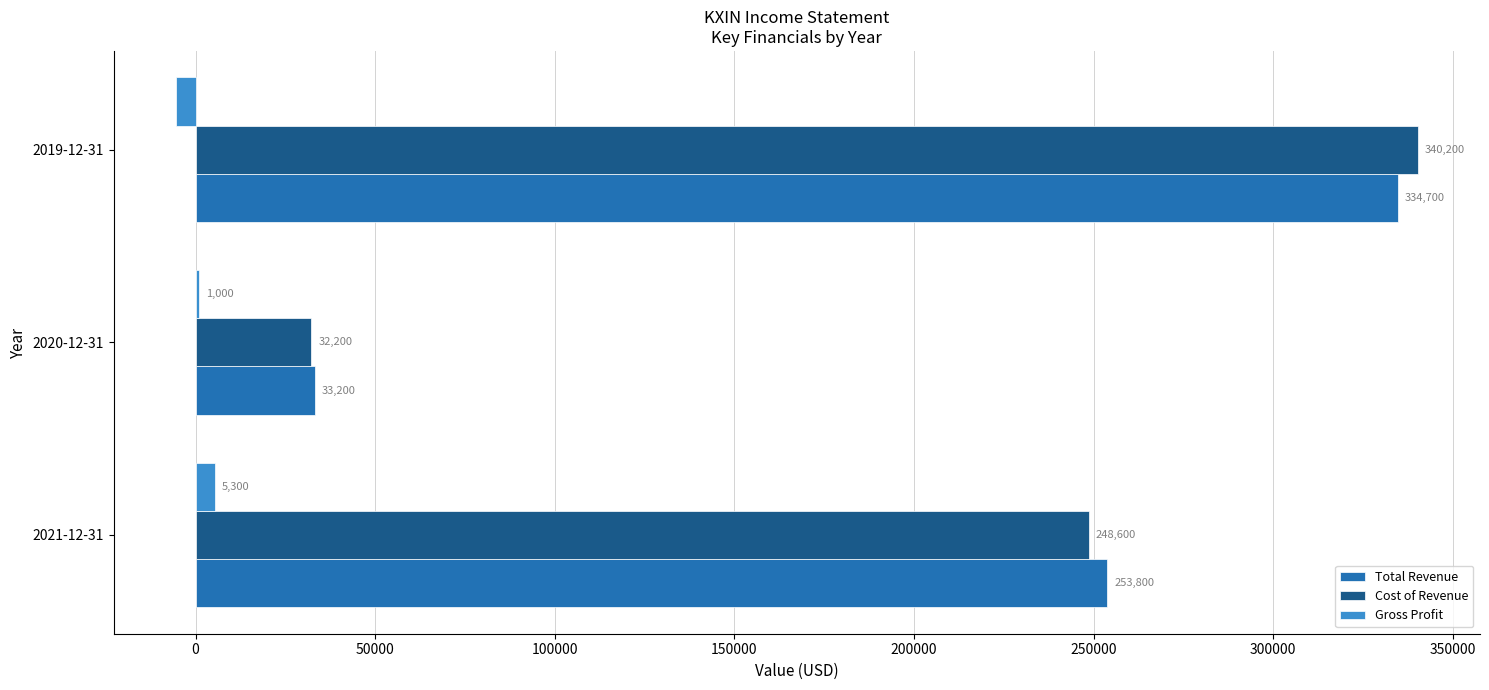

What is the highest value of the Gross Profit series?

5300